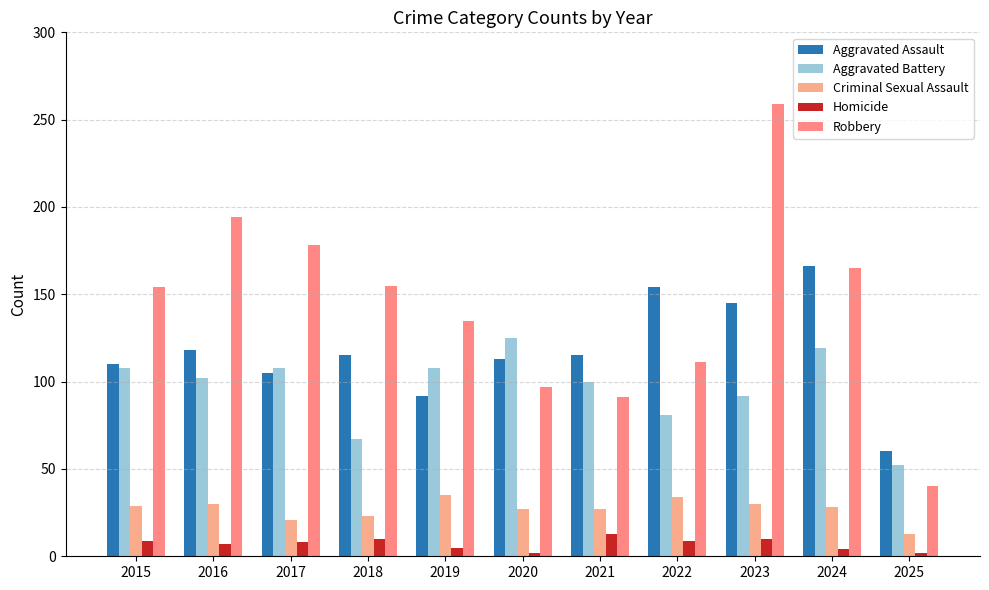

List the labels in order of Aggravated Battery value, smallest first.

2025, 2018, 2022, 2023, 2021, 2016, 2015, 2017, 2019, 2024, 2020